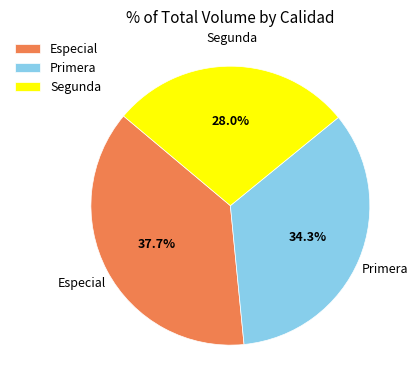

Approximately how many times larger is the value at Especial compared to Segunda?

1.3